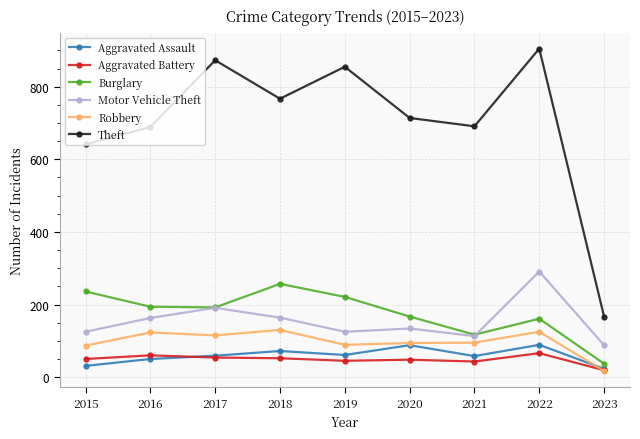

Rank the series by their maximum value, from highest to lowest.

Theft, Motor Vehicle Theft, Burglary, Robbery, Aggravated Assault, Aggravated Battery